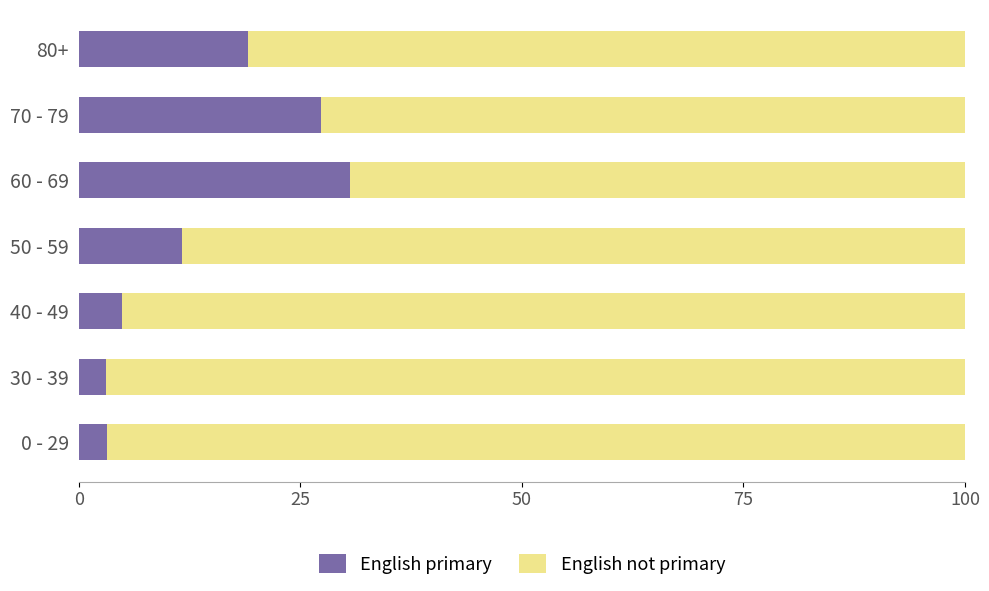

What is the total value across all series at 80+?

100.0